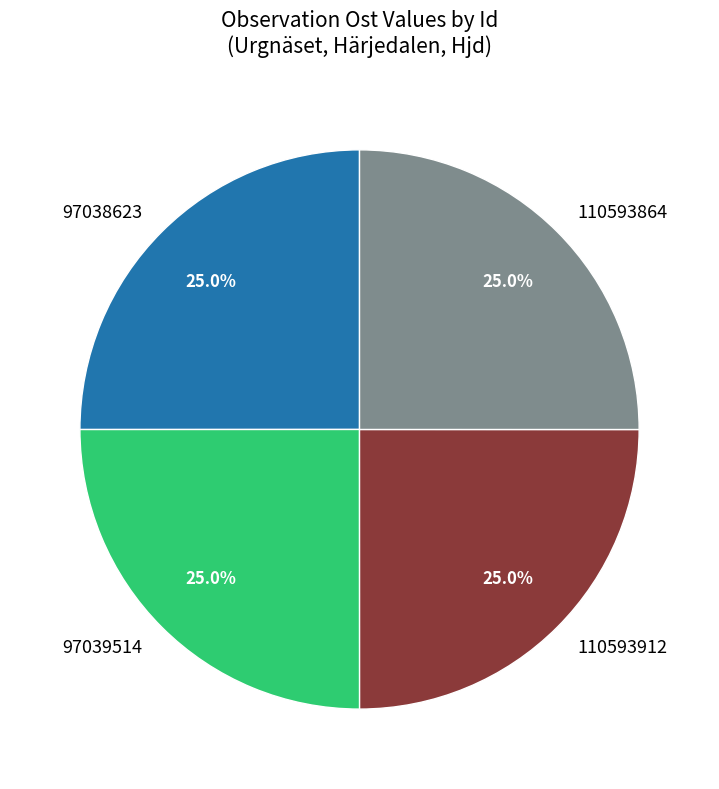

Is 97038623 the majority of the pie?

No